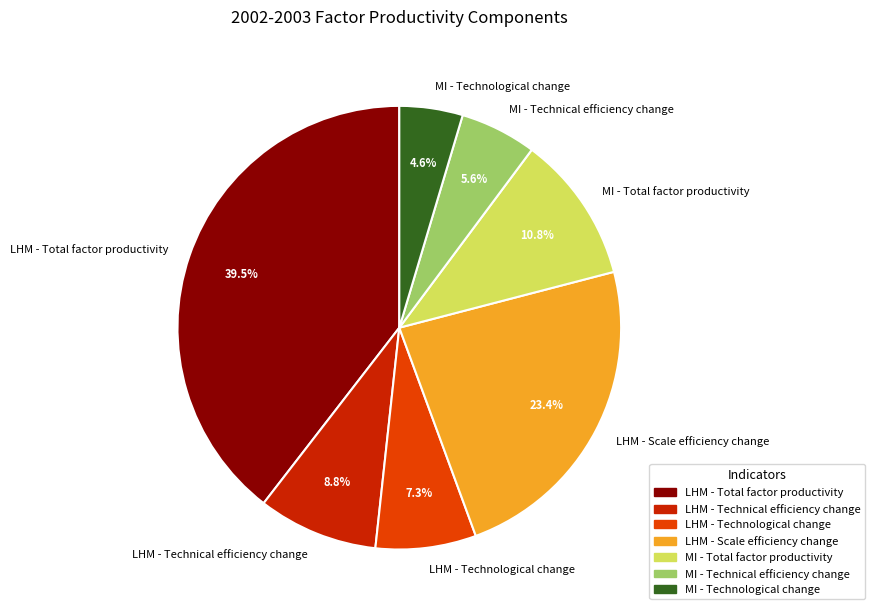

Is there a majority slice in this chart?

No